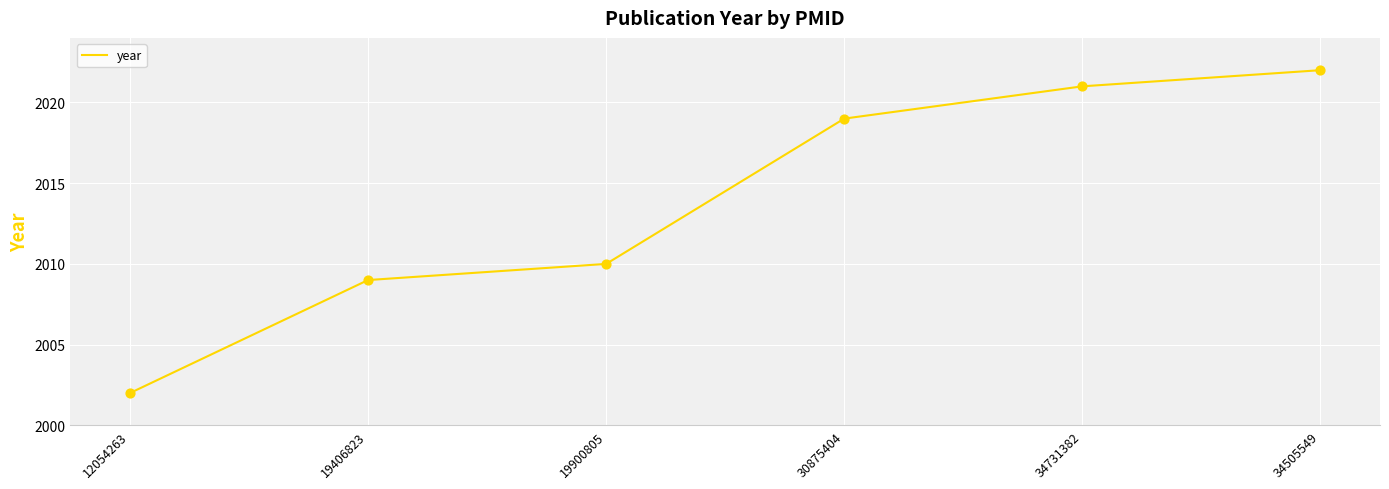

What is the change in value from 30875404 to 34731382?

+2